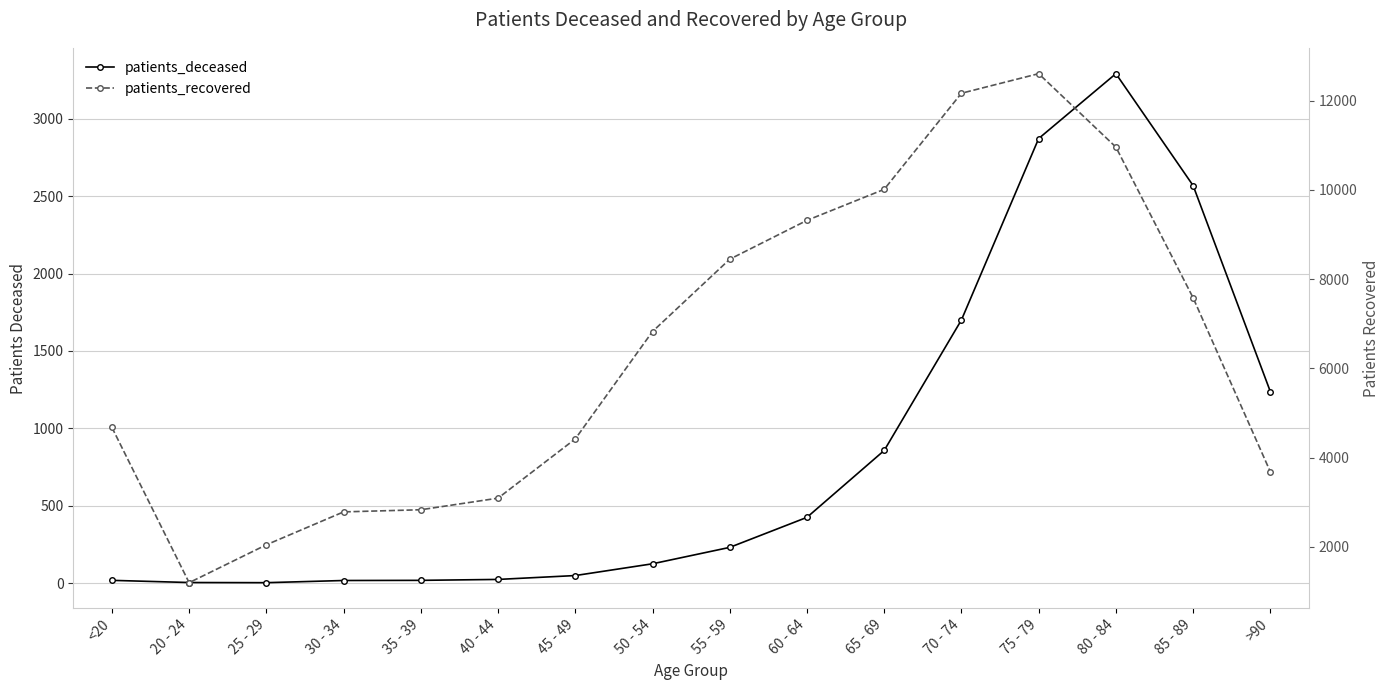

Where is the first local minimum for patients_deceased?

25 - 29